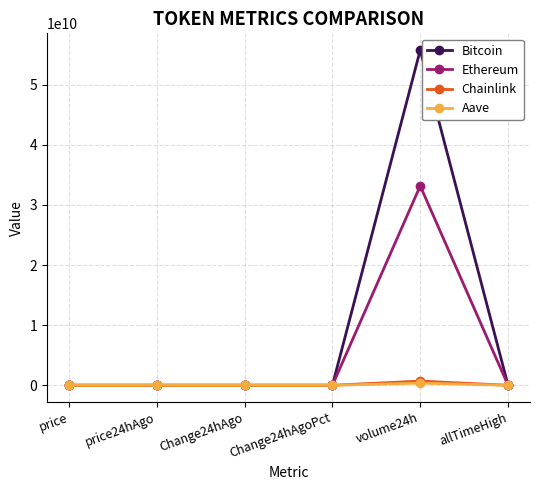

Is the value of Ethereum at Change24hAgoPct greater than the value of Bitcoin at volume24h?

No